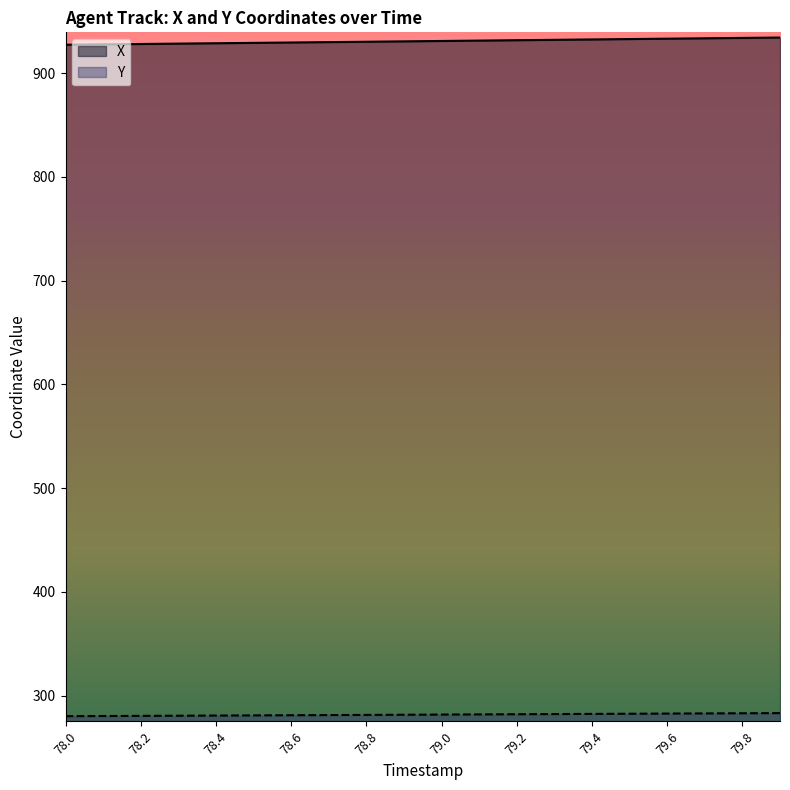

The Y series shows 281.9 at 79.1. True or false?

True